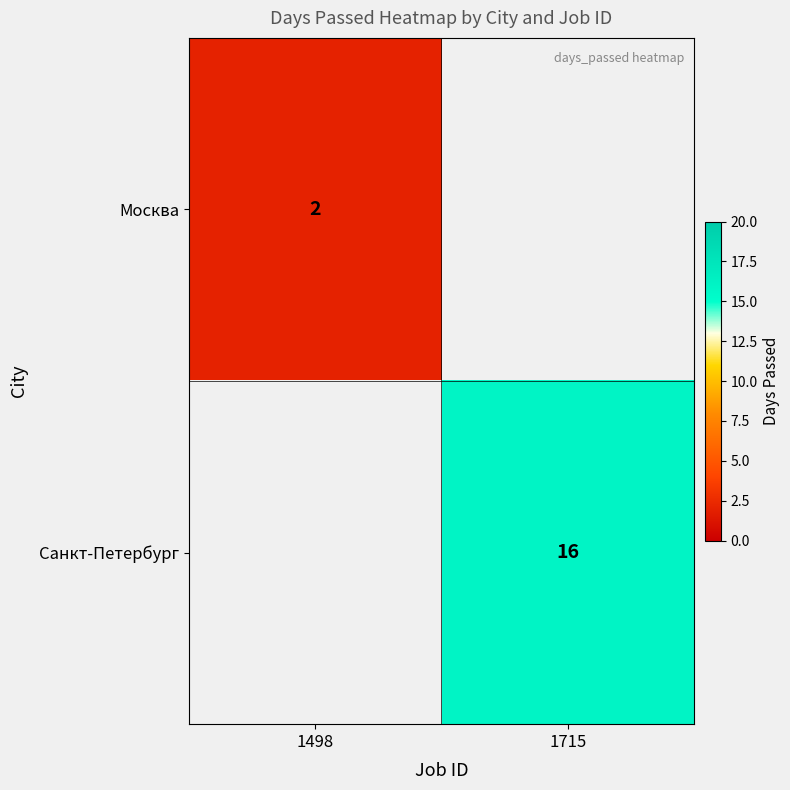

Between 1498 and 1715, which is larger?

1715